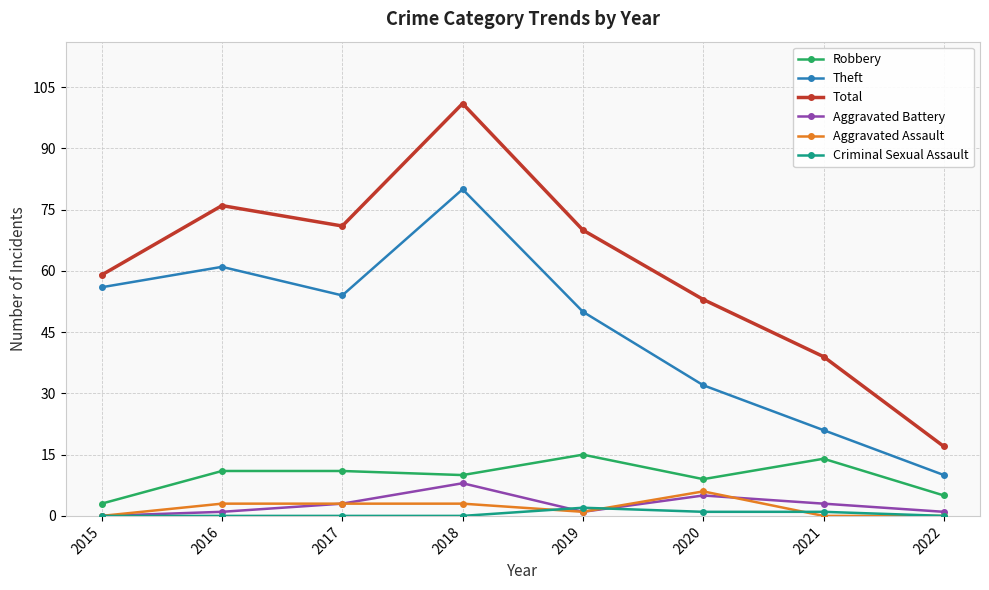

How many data points in Aggravated Battery are less than 3?

4